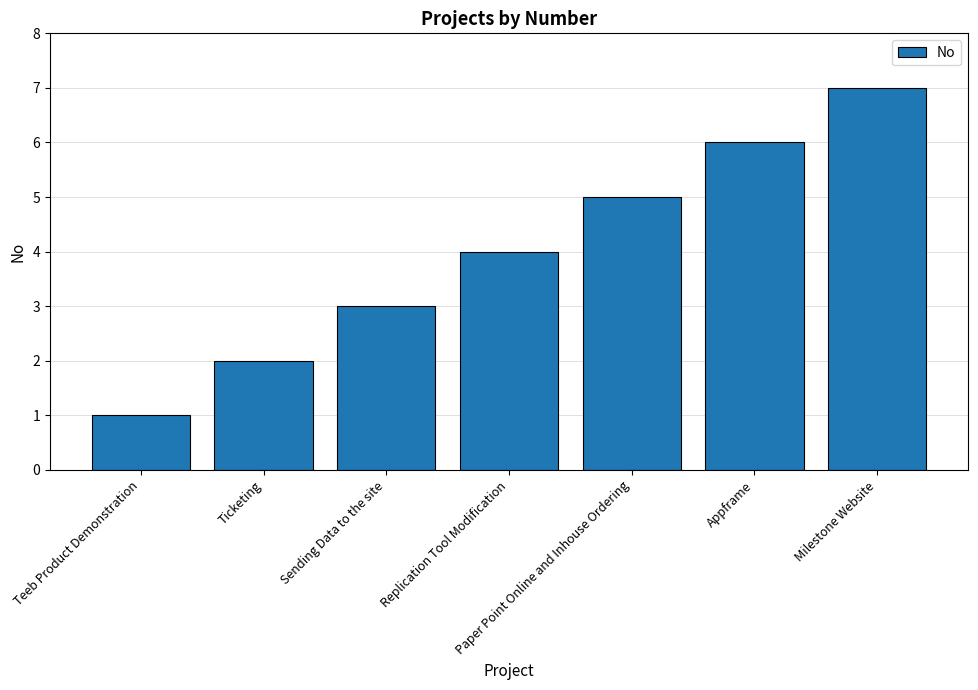

Reading left to right, transcribe all the data shown in this chart.

Teeb Product Demonstration=1	Ticketing=2	Sending Data to the site=3	Replication Tool Modification=4	Paper Point Online and Inhouse Ordering=5	Appframe=6	Milestone Website=7